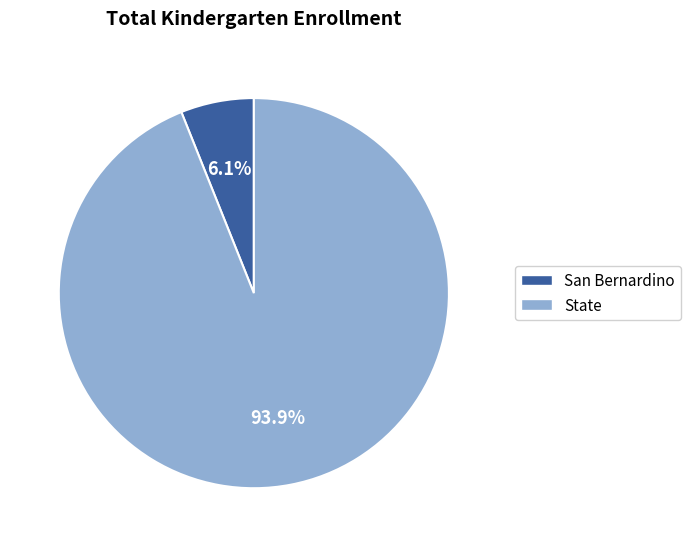

How much of the chart is everything except State?

6.1%